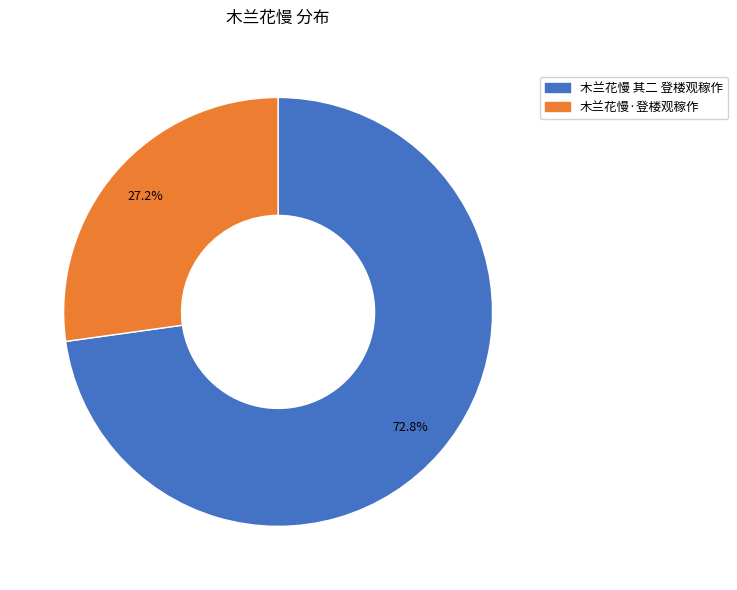

Rank the categories by value from lowest to highest.

木兰花慢·登楼观稼作, 木兰花慢 其二 登楼观稼作